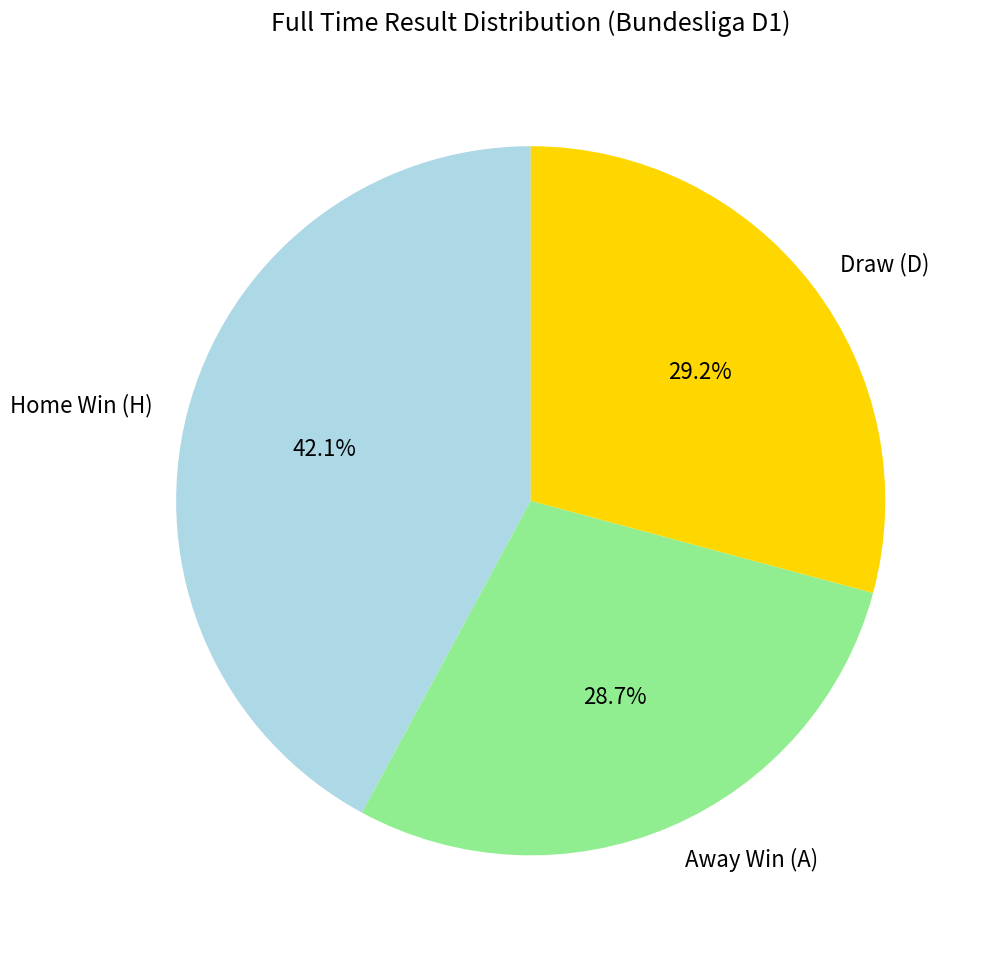

How many segments does this pie chart have?

3